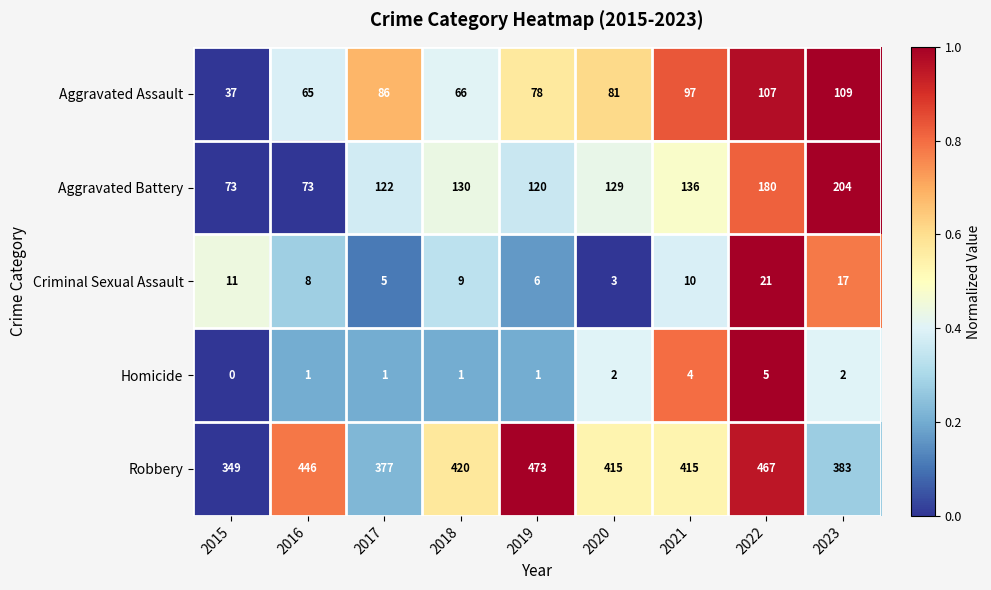

What is the maximum value shown in the chart?

473